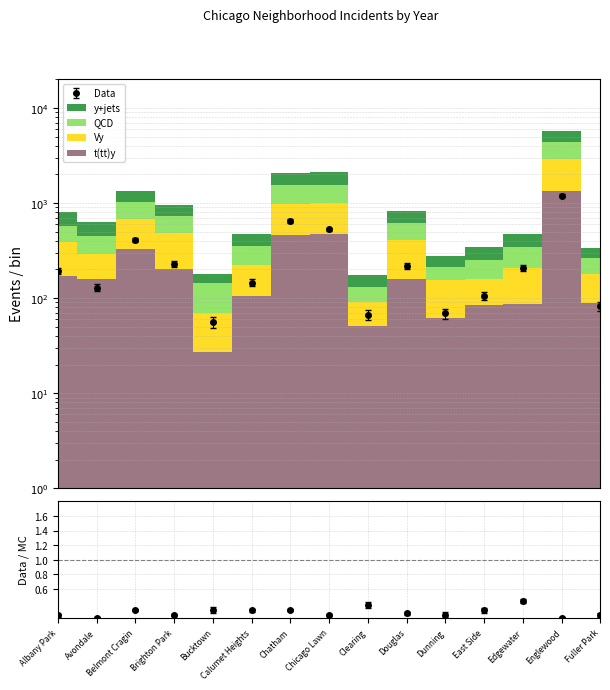

How many interior local peaks does the y+jets series have?

4